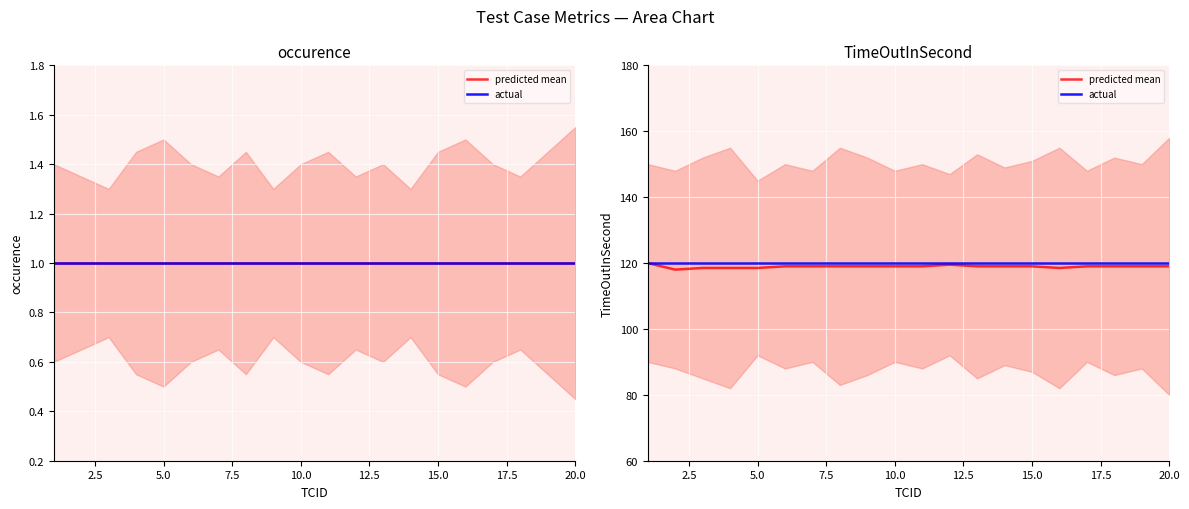

True or false: actual and predicted mean cross at least once.

False